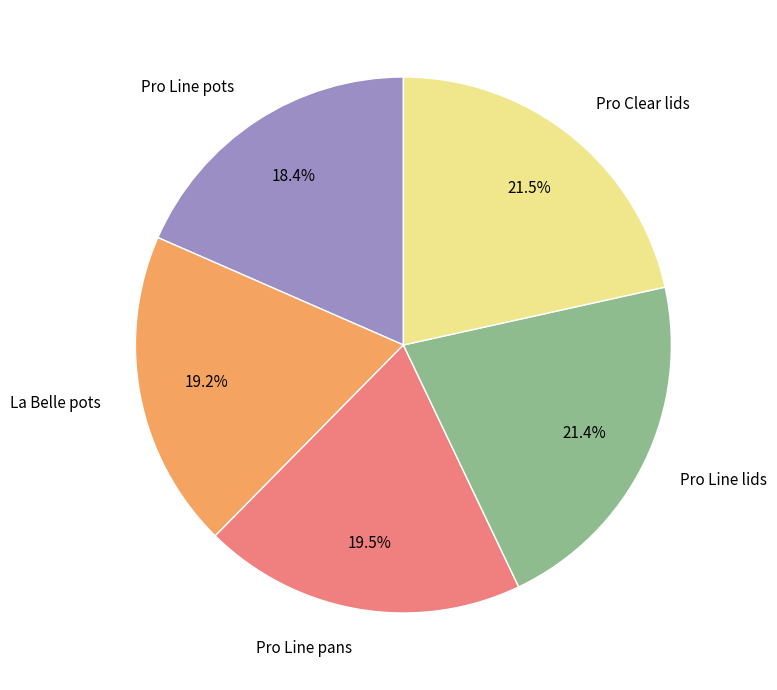

Which slice is the smallest?

Pro Line pots